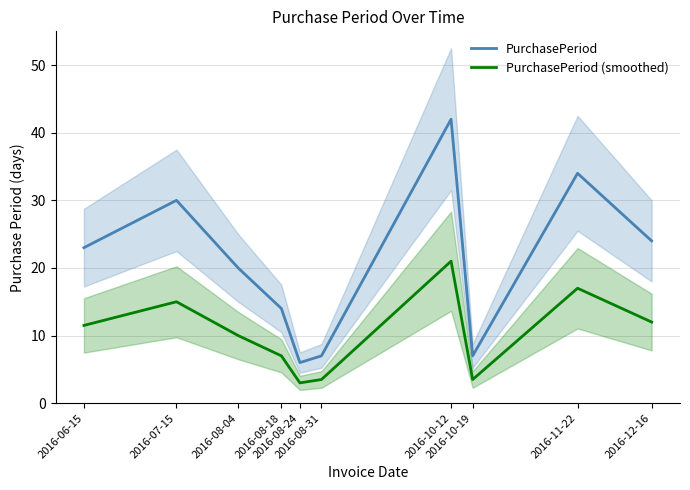

At which label does PurchasePeriod reach its minimum?

2016-08-24